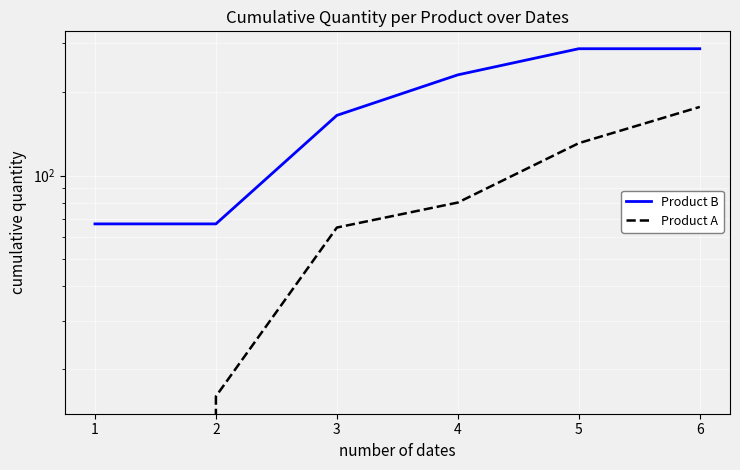

Is the value of Product B at 2 greater than the value of Product A at 6?

No